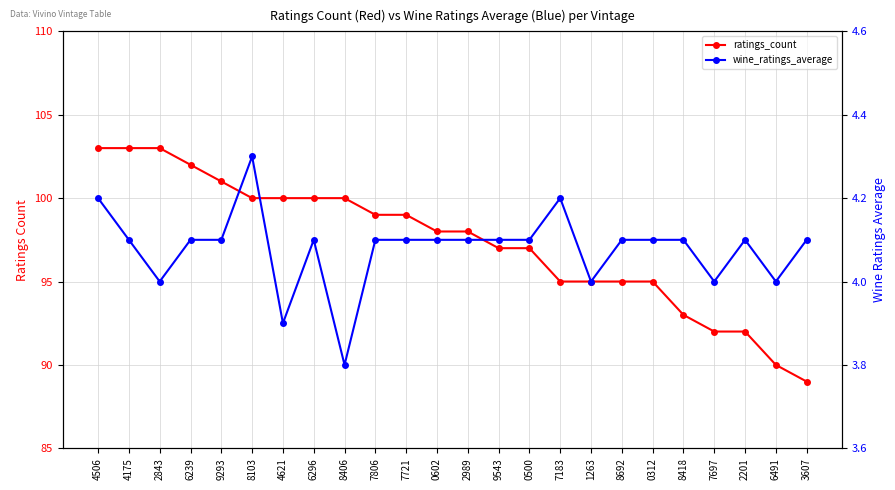

How many data points in wine_ratings_average are less than 4?

2